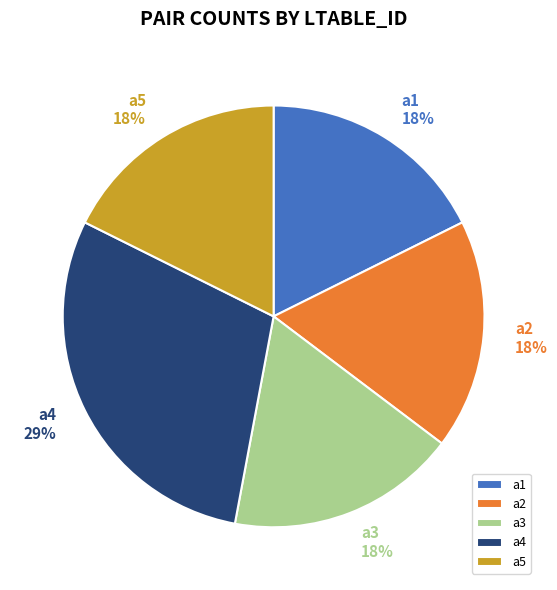

What percentage is the a1 slice, to the nearest percent?

18%